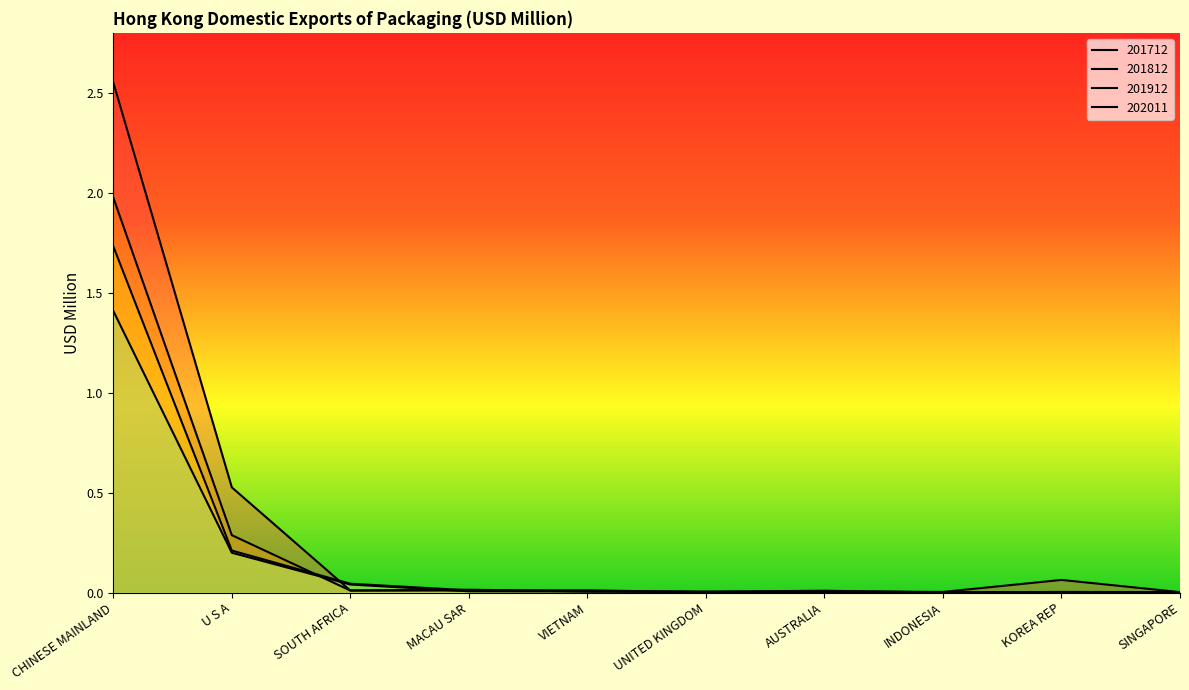

How many times do 201812 and 202011 cross each other?

4